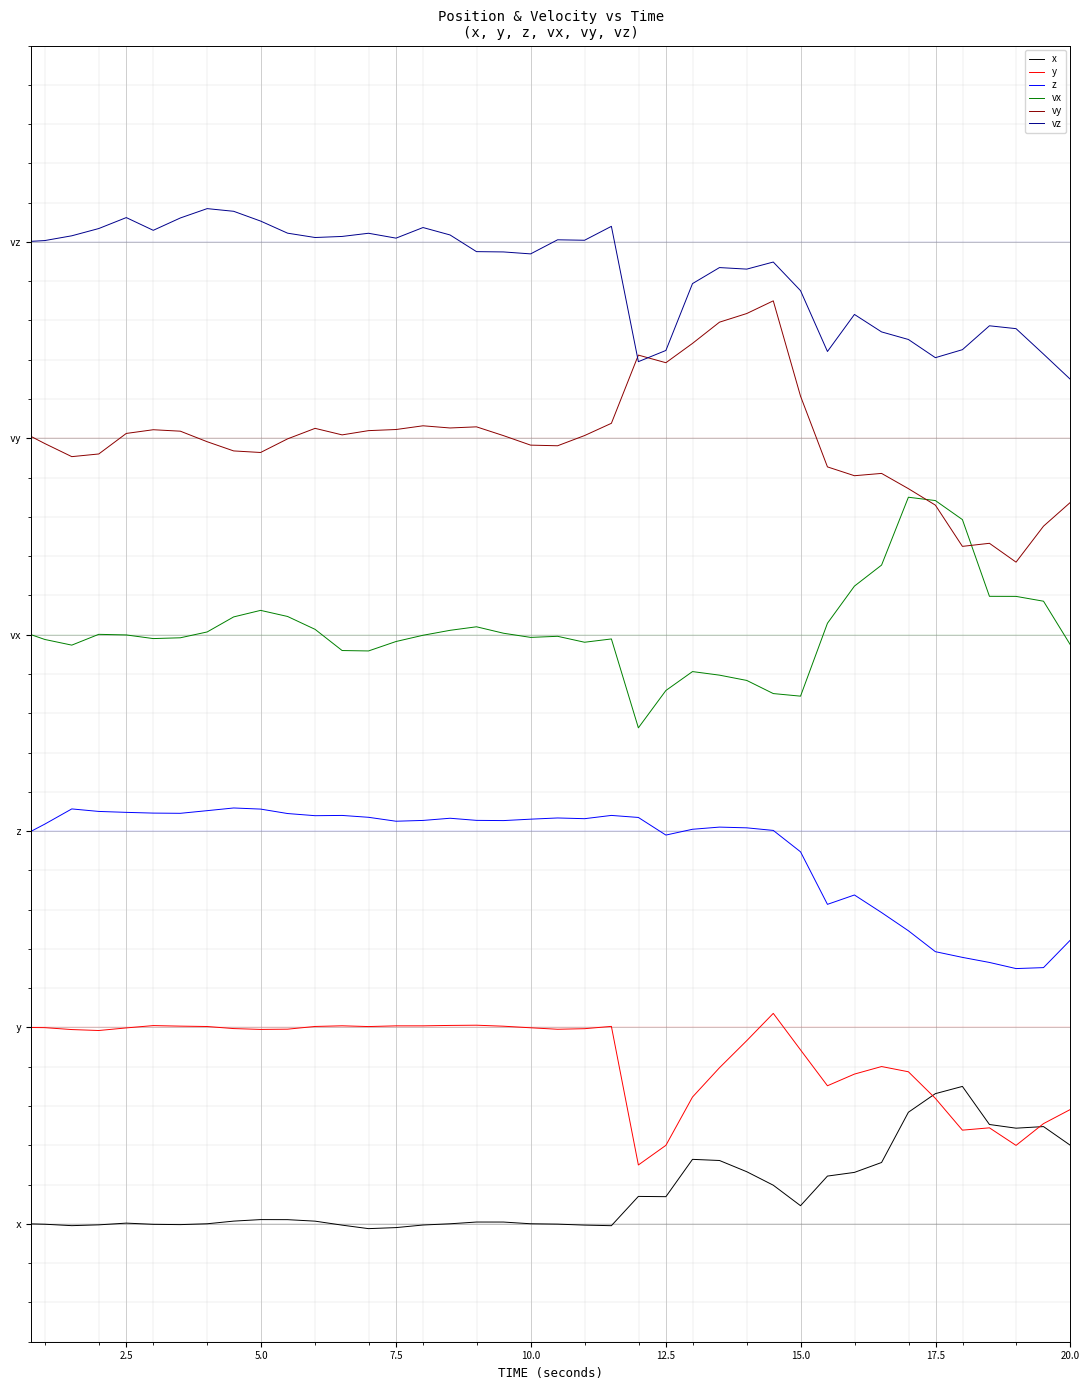

What are all the series names shown in the legend?

x, y, z, vx, vy, vz